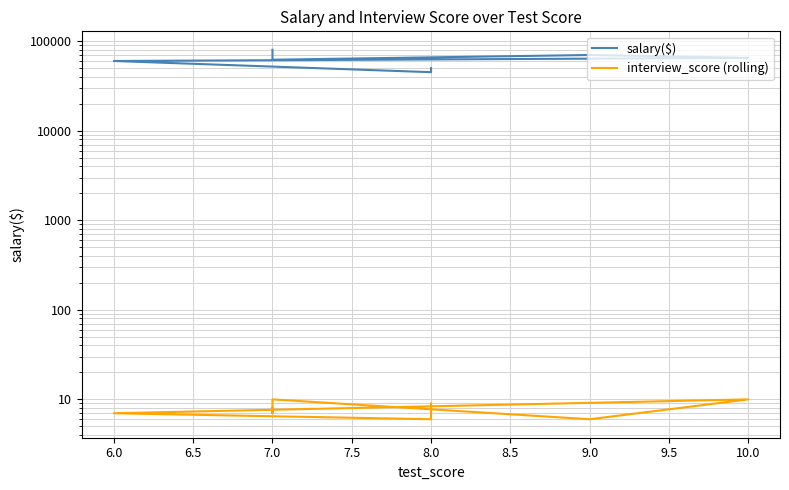

What is the label of the 4th point from the left?

10.0